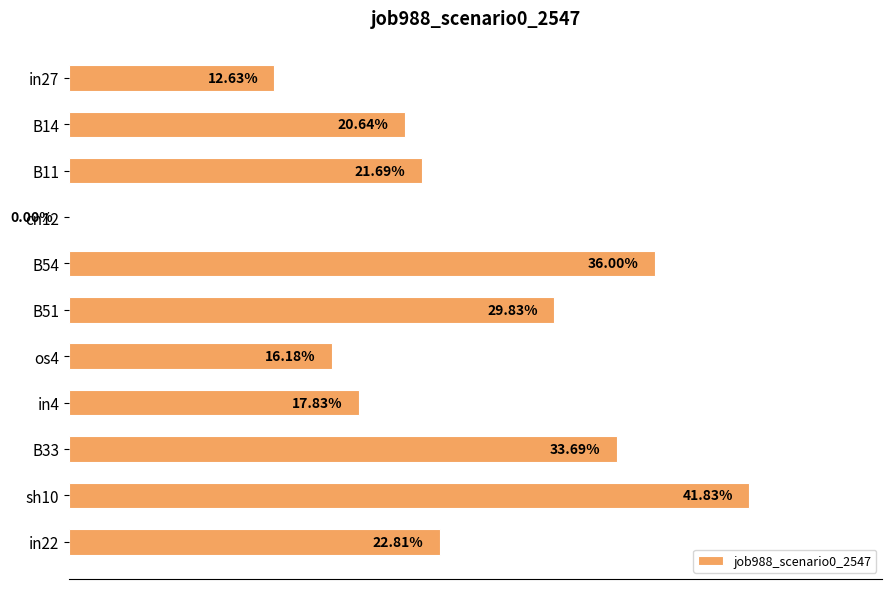

Does the chart contain any negative values?

No